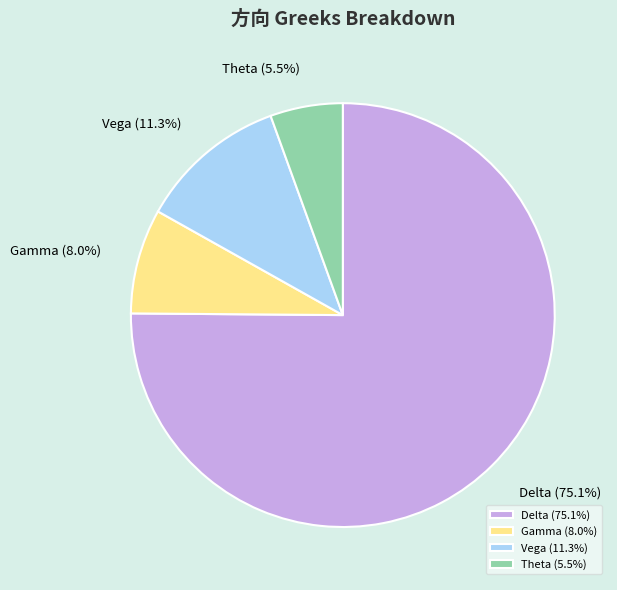

How many segments does this pie chart have?

4